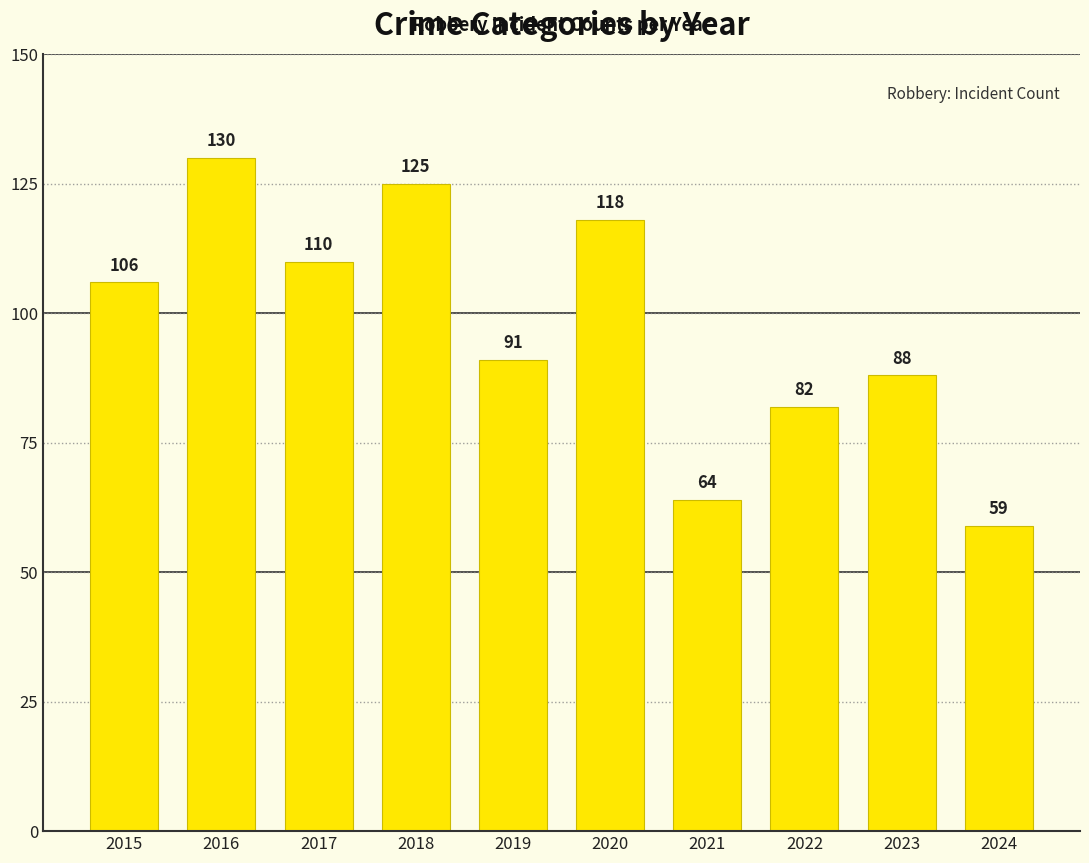

The chart shows a value of 31 at 2024. True or false?

False